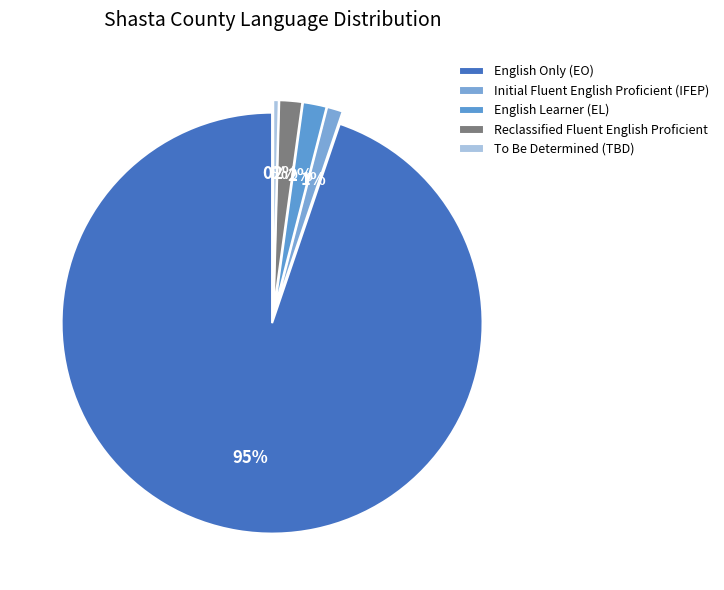

Do Reclassified Fluent English Proficient and English Learner (EL) together represent more than half of the pie?

No